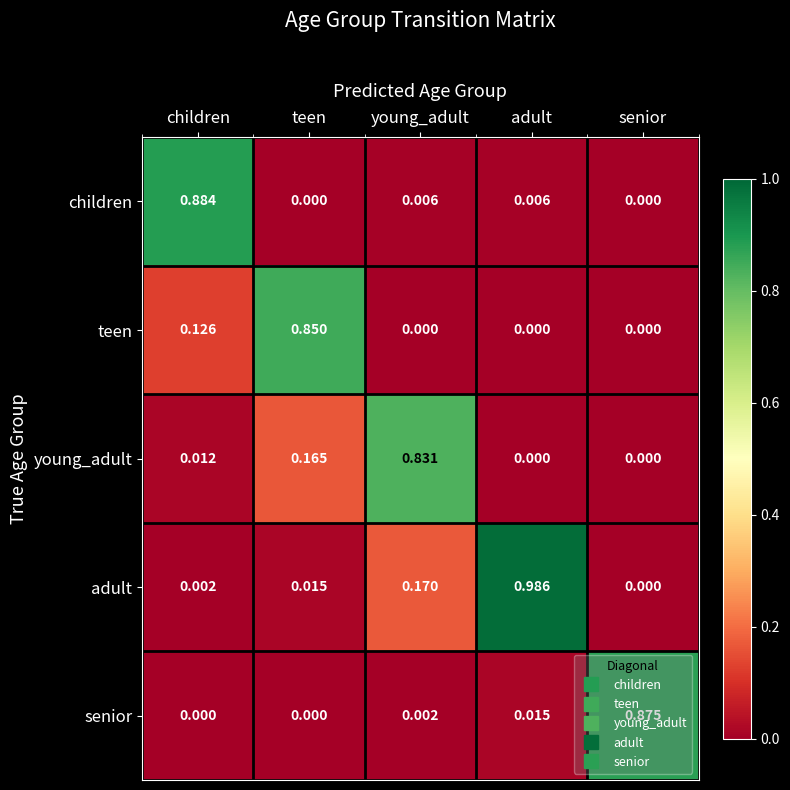

Which series changed the most between young_adult and senior?

senior